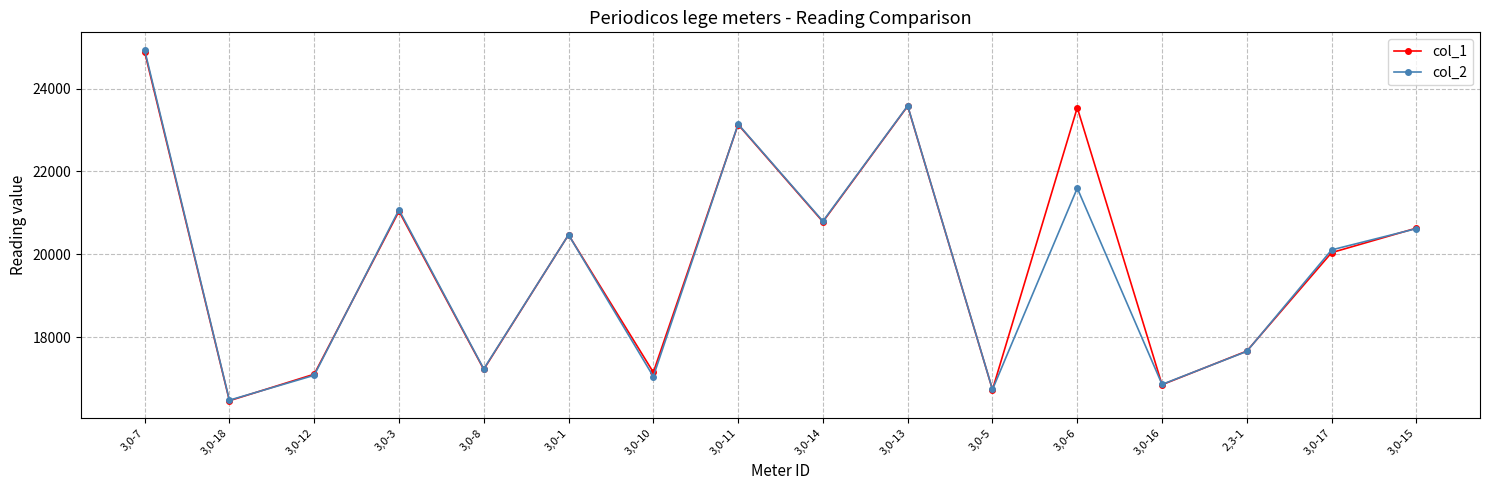

What is the label of the 10th point from the left?

3,0-13